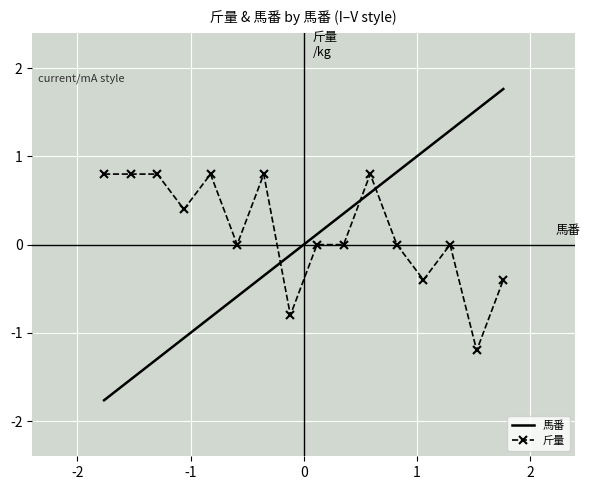

What is the minimum value shown in the chart?

-1.8